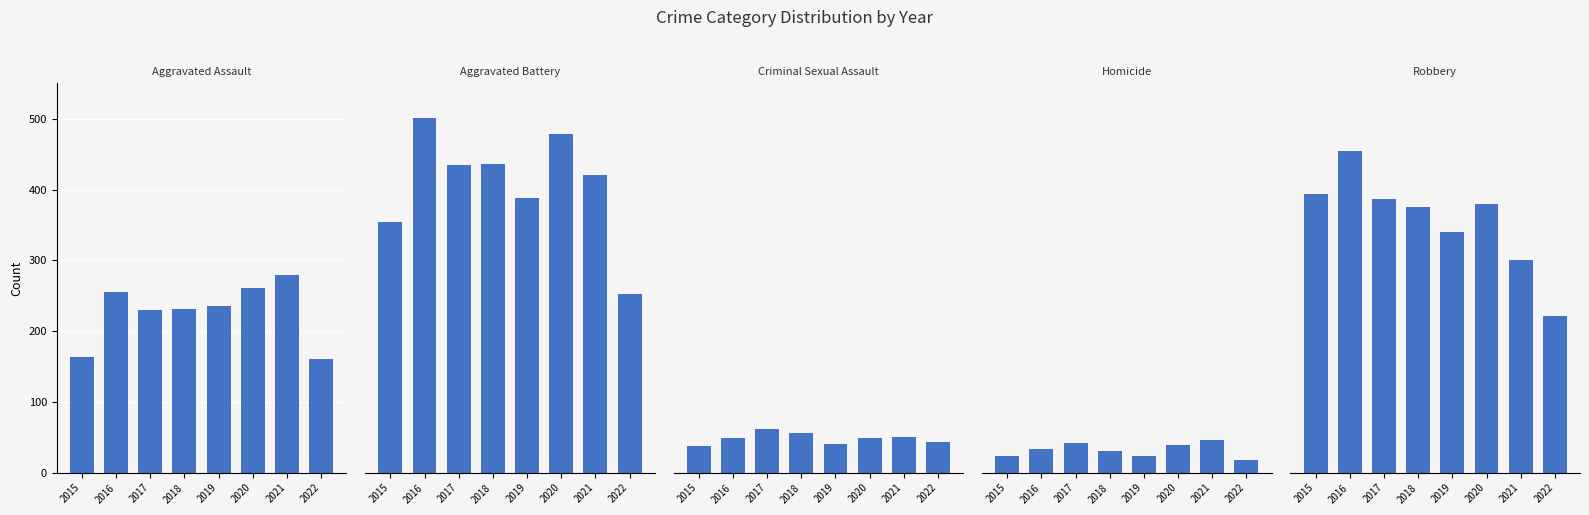

Which has a higher value, 2019 or 2017?

2019